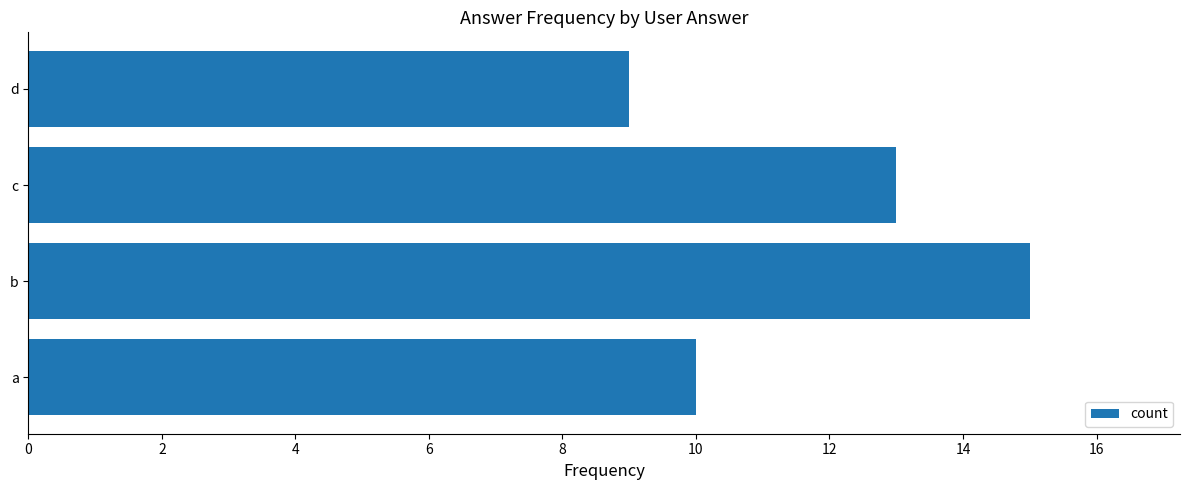

At which label is the value closest to 12?

c